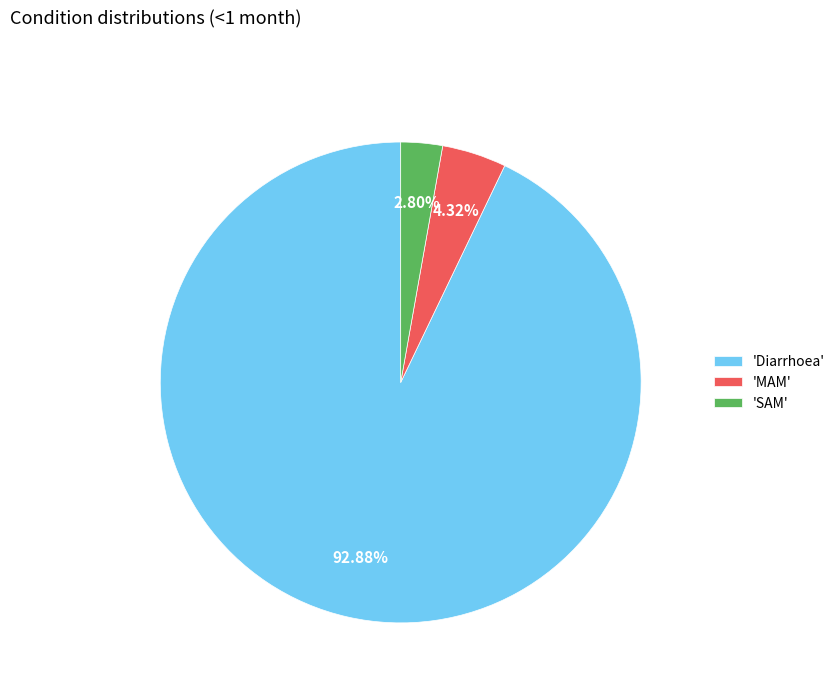

Which slice represents more than half of the pie?

'Diarrhoea'